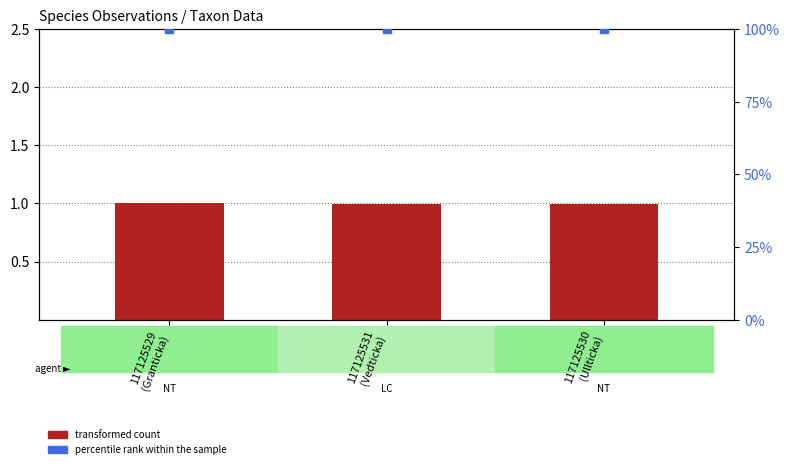

Which series has the largest Y range (max minus min)?

transformed count